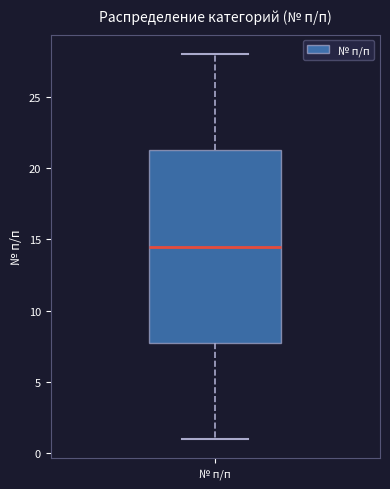

Read this box plot against the y-axis: the position of the median line, the range covered by the box, and the ends of both whiskers. The values are not printed on the chart, so give them approximately, as read against the axis.

median 14.5, box 8.0 to 21.5, whiskers 1.0 to 28.0